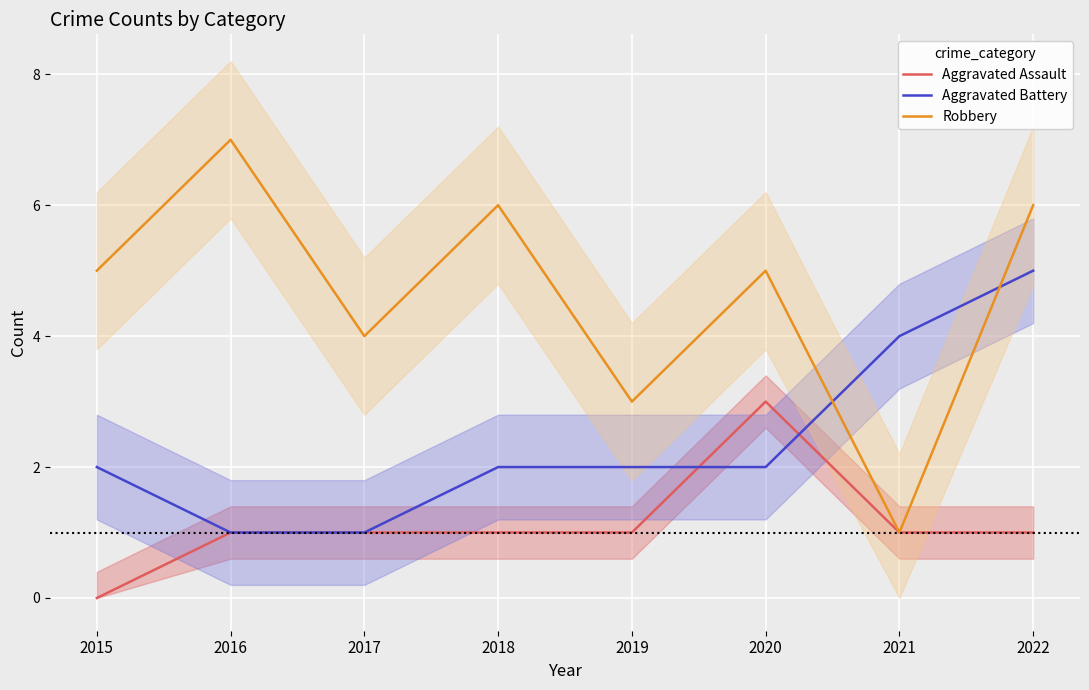

What is the sum of all Robbery values?

37